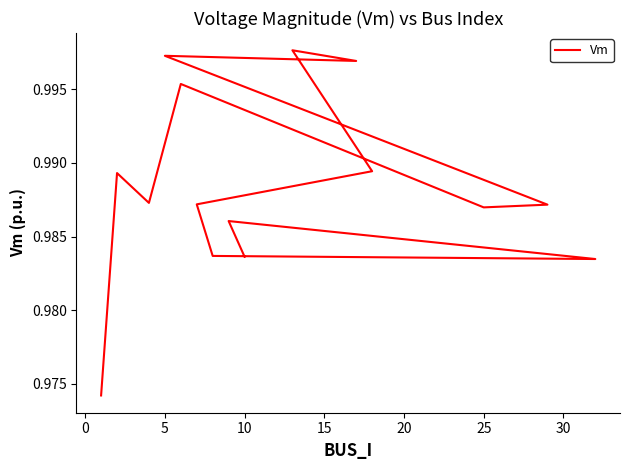

How many points are lower than both their immediate neighbors (excluding endpoints)?

4